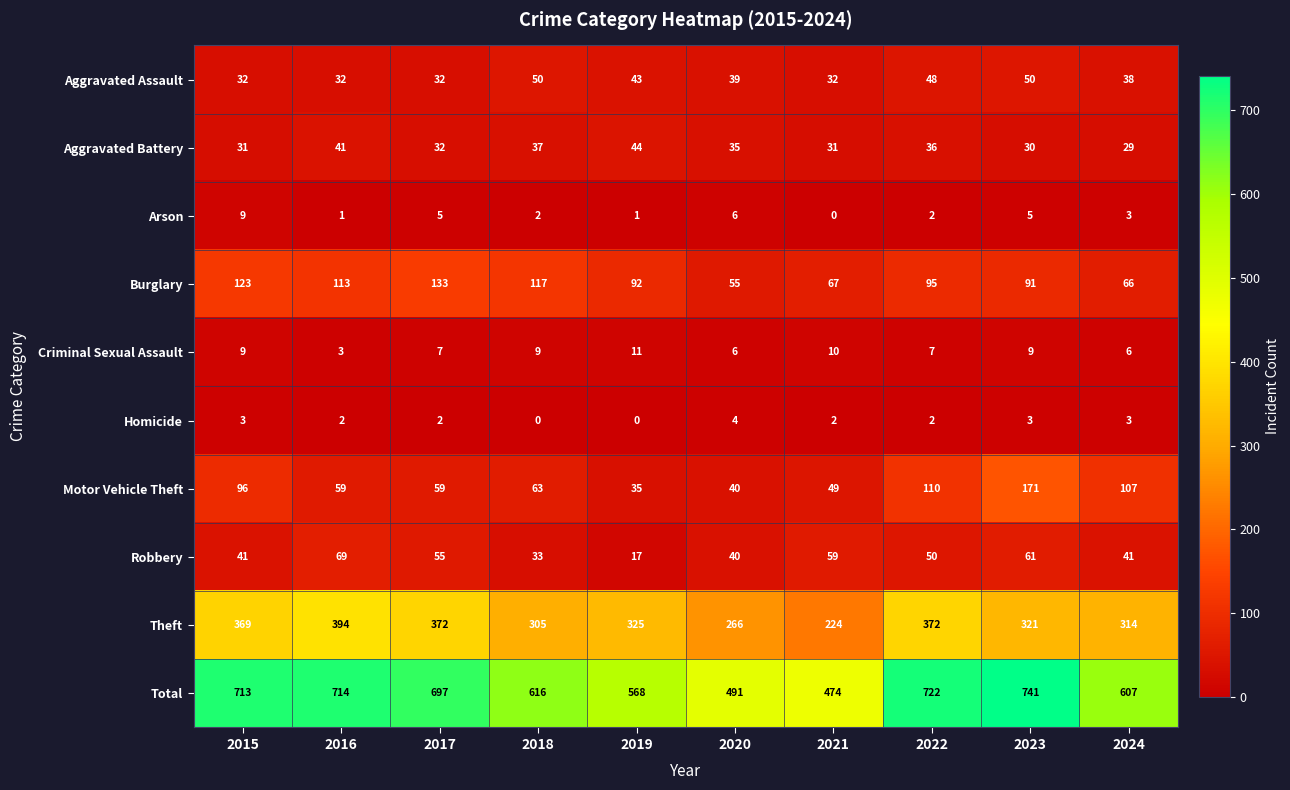

Which series has the largest range (max minus min)?

Total